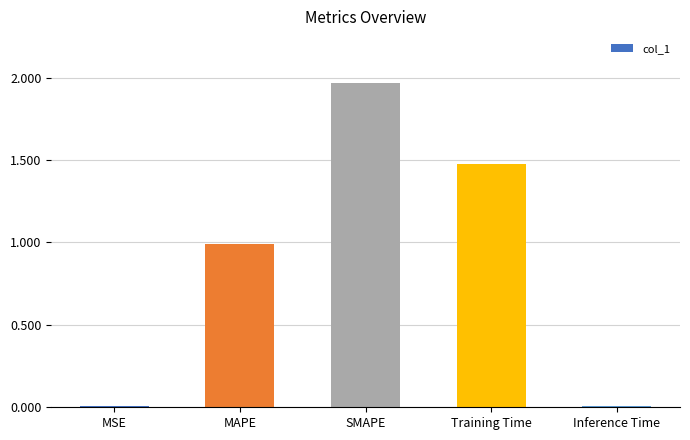

The value at Inference Time is 0.0. True or false?

True